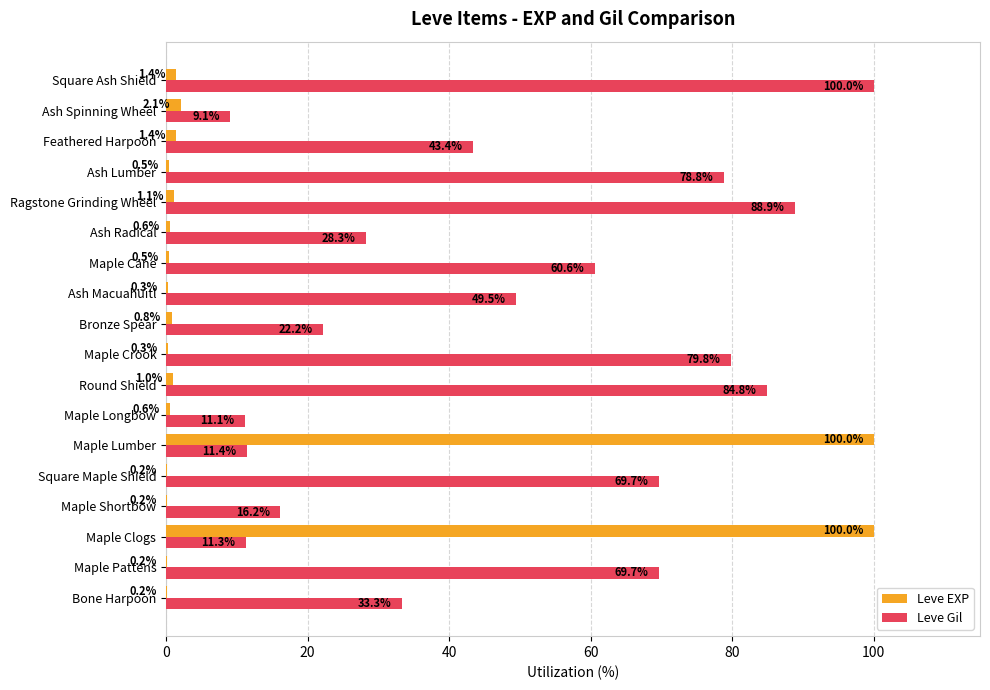

Where is Leve EXP nearest to the value 50?

Ash Spinning Wheel